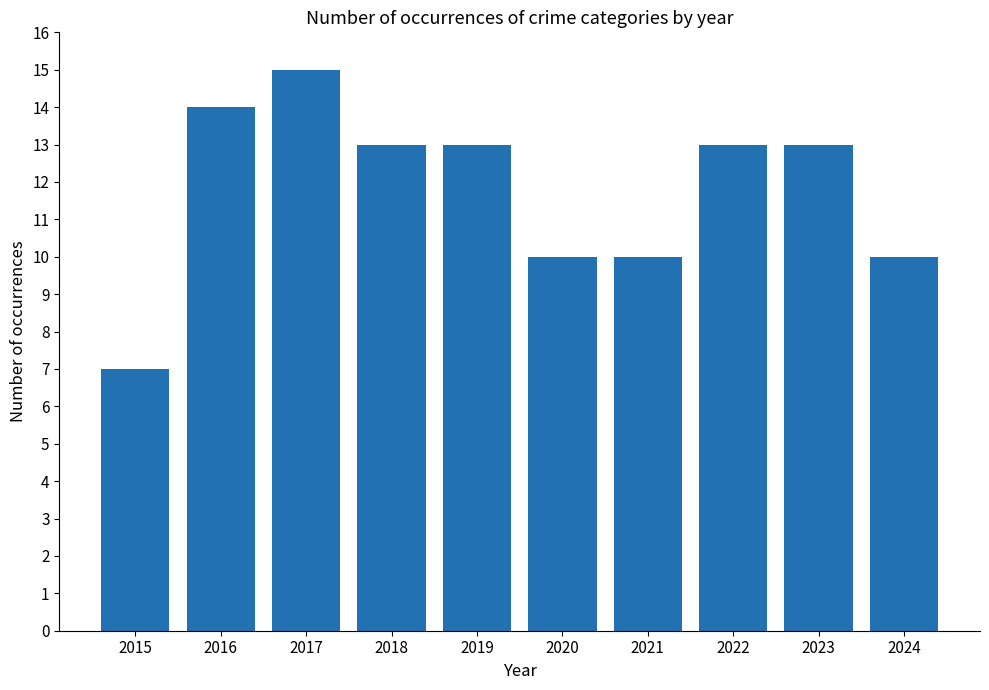

What value does the data have at 2020?

10